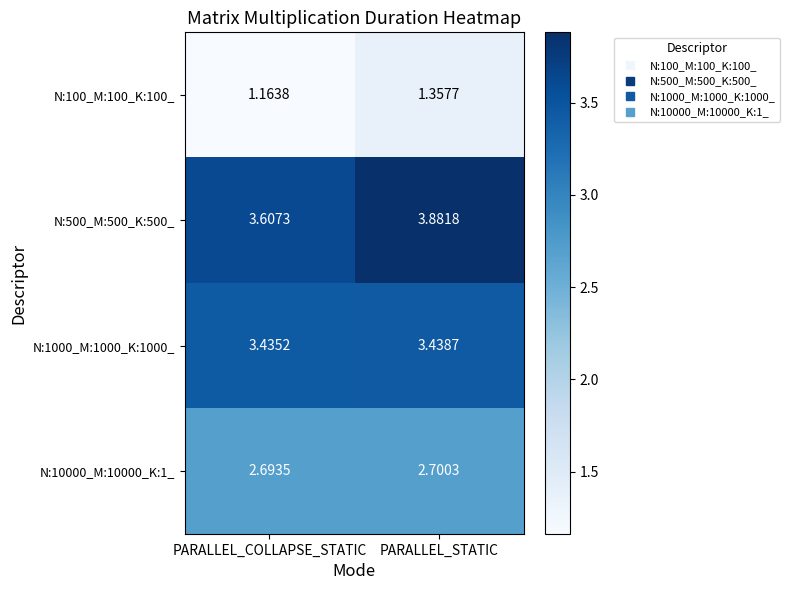

What is the maximum value shown in the chart?

3.9